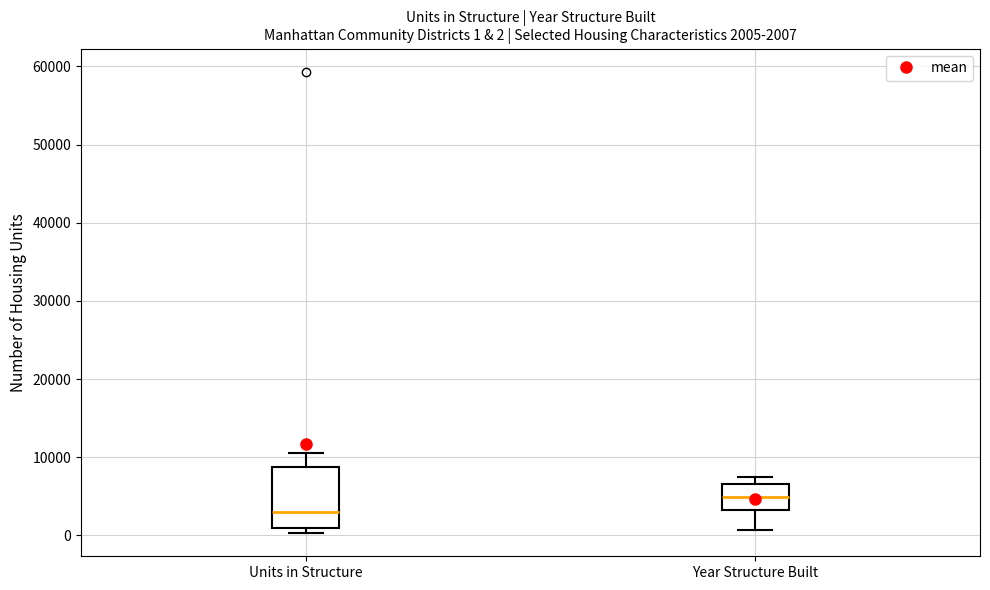

Which box's median line is the lowest?

Units in Structure